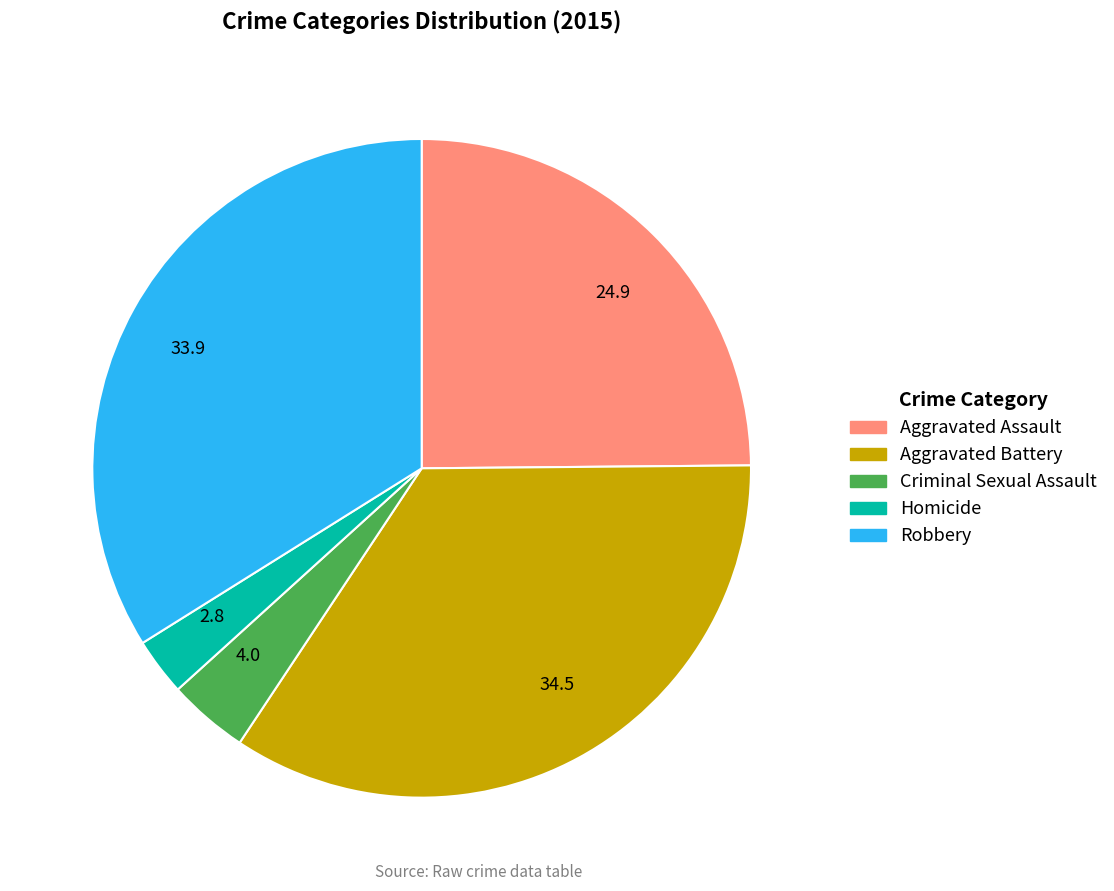

What is the largest slice in the pie chart?

34.5